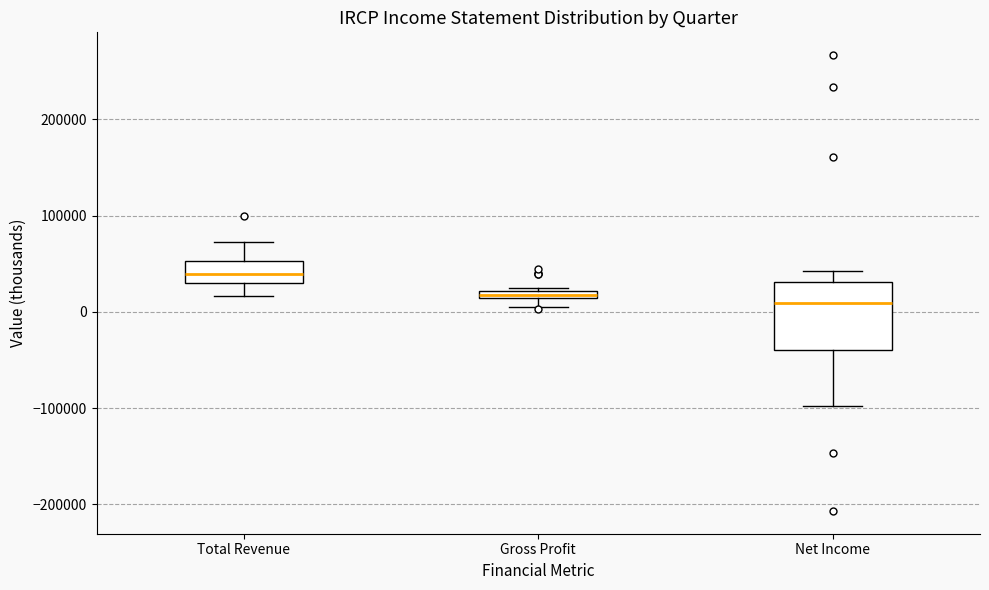

Which box has the highest median line?

Total Revenue